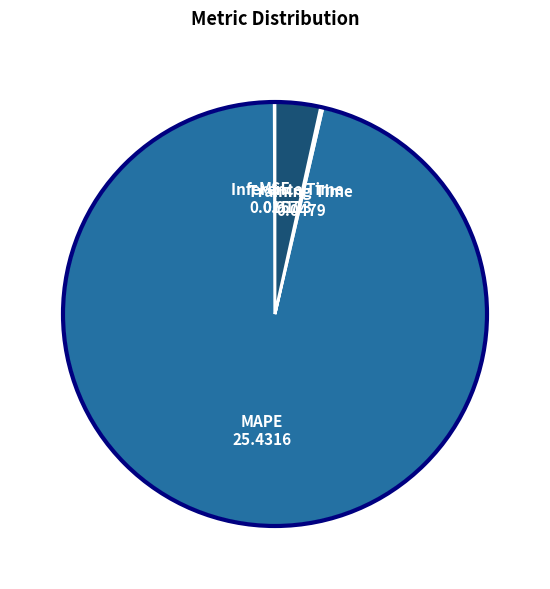

True or false: MAPE accounts for 96% of the total.

True